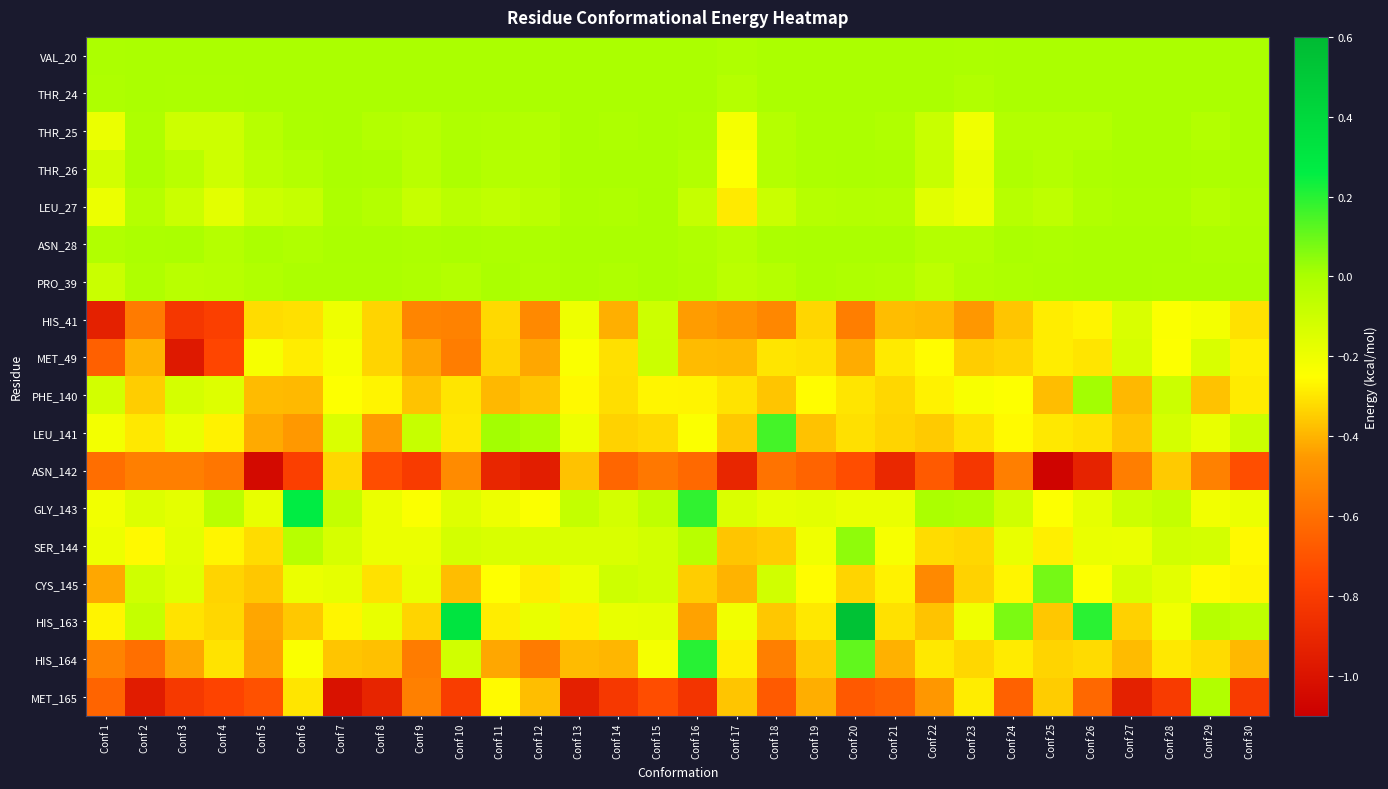

Which has a higher value, Conf 3 or Conf 24?

Conf 3